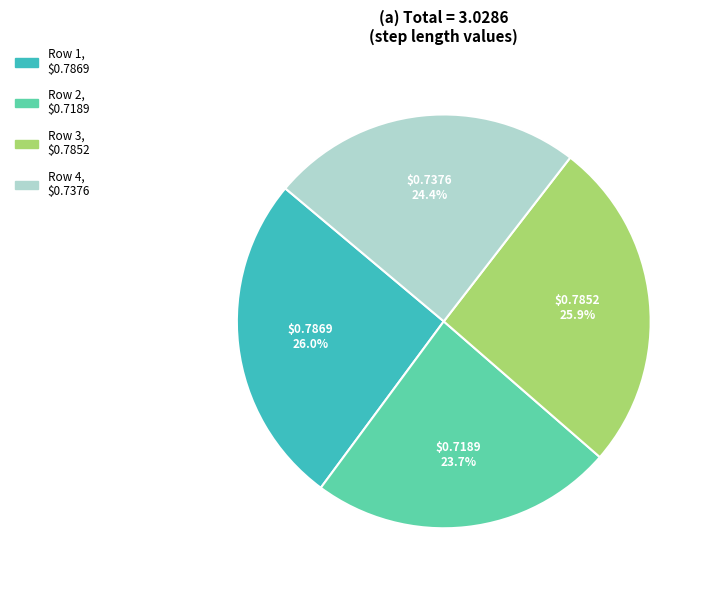

How many segments does this pie chart have?

4